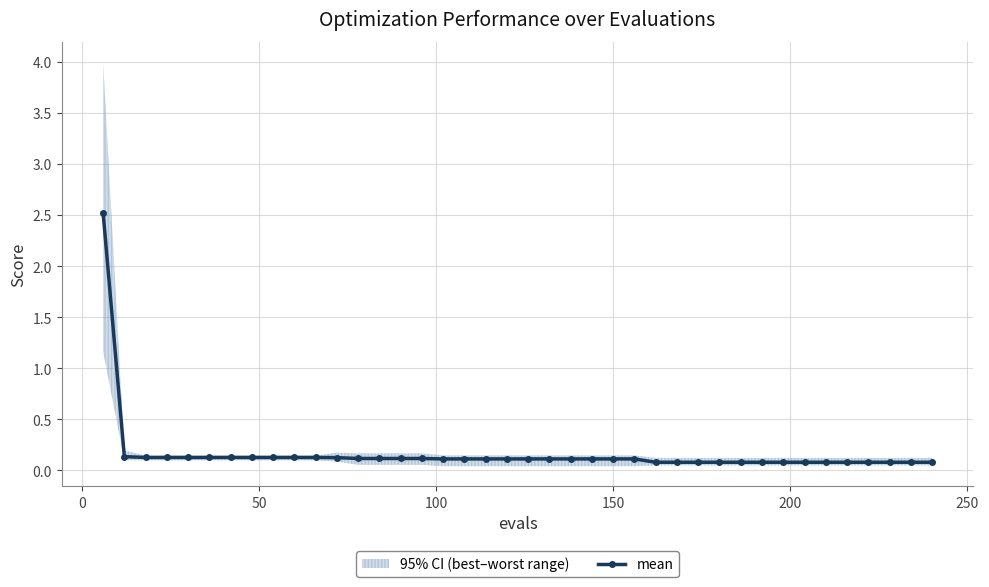

What is the highest value of the mean series?

2.5